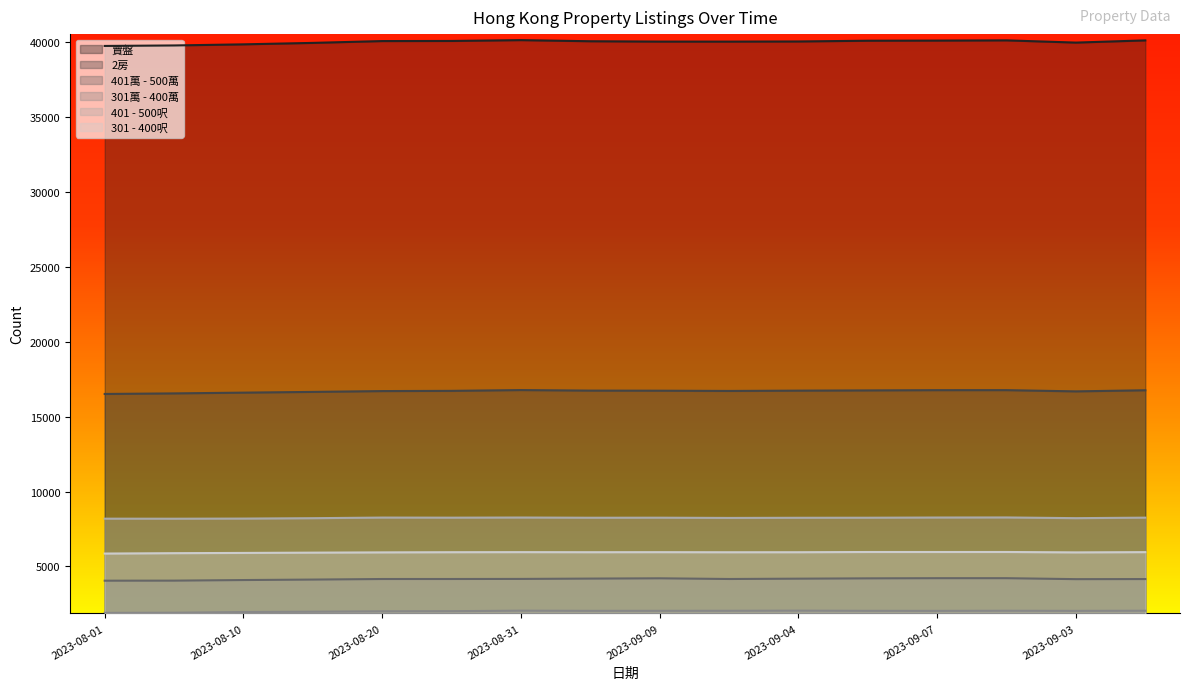

Where is 301萬 - 400萬 nearest to the value 1970?

2023-08-15